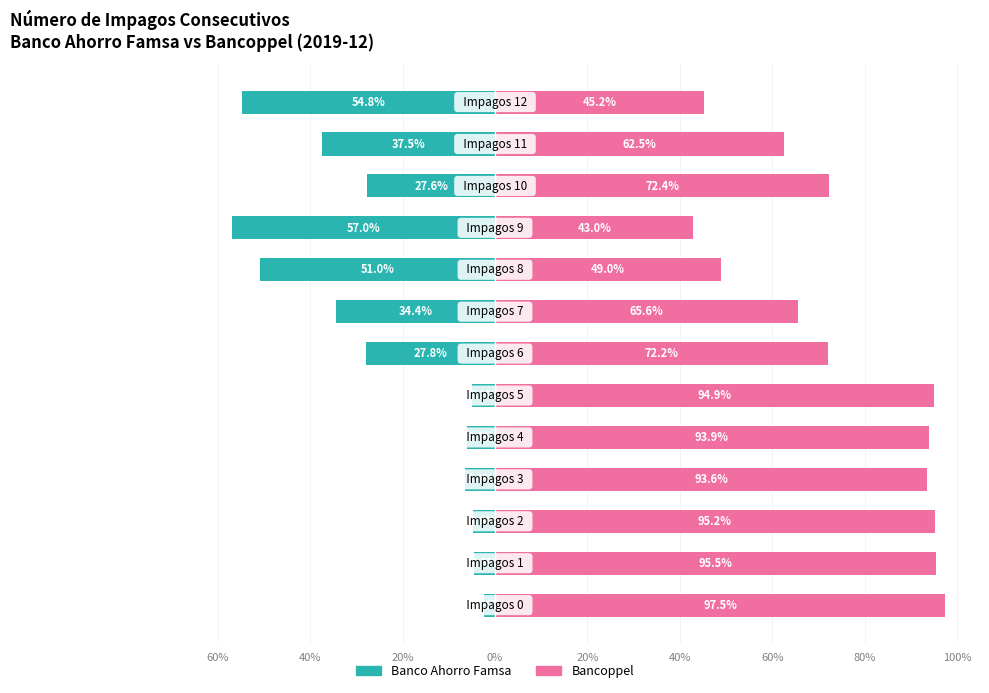

What is the sum of all Banco Ahorro Famsa values?

-319.6